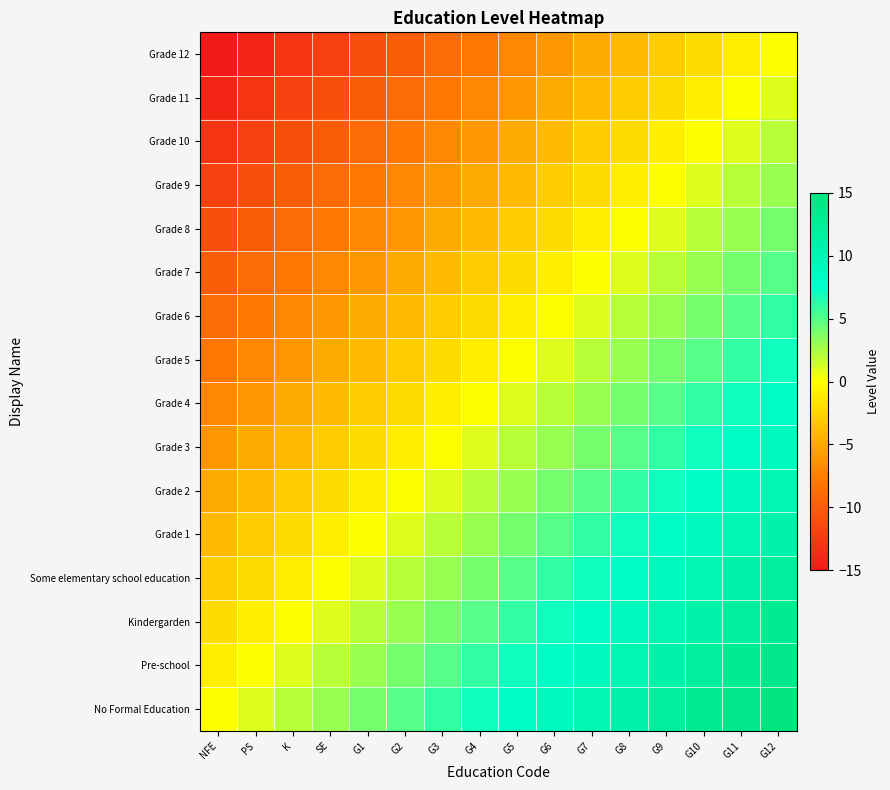

At which category is the sum across all series the highest?

G12